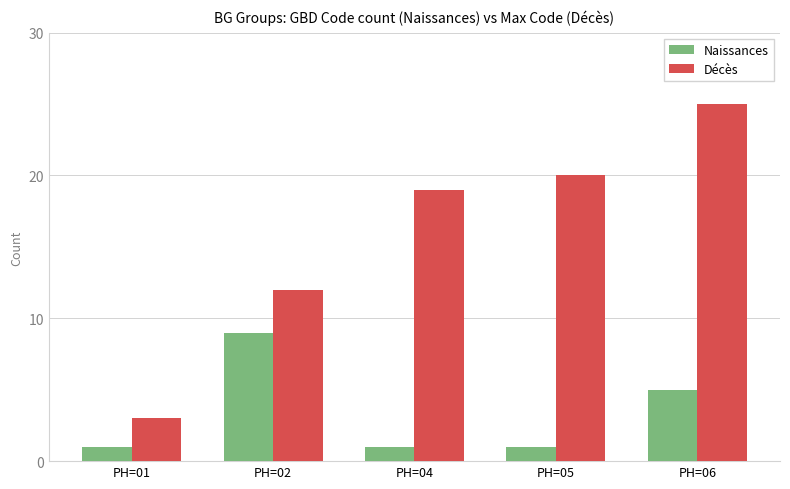

Rank the series by their average value, from lowest to highest.

Naissances, Décès